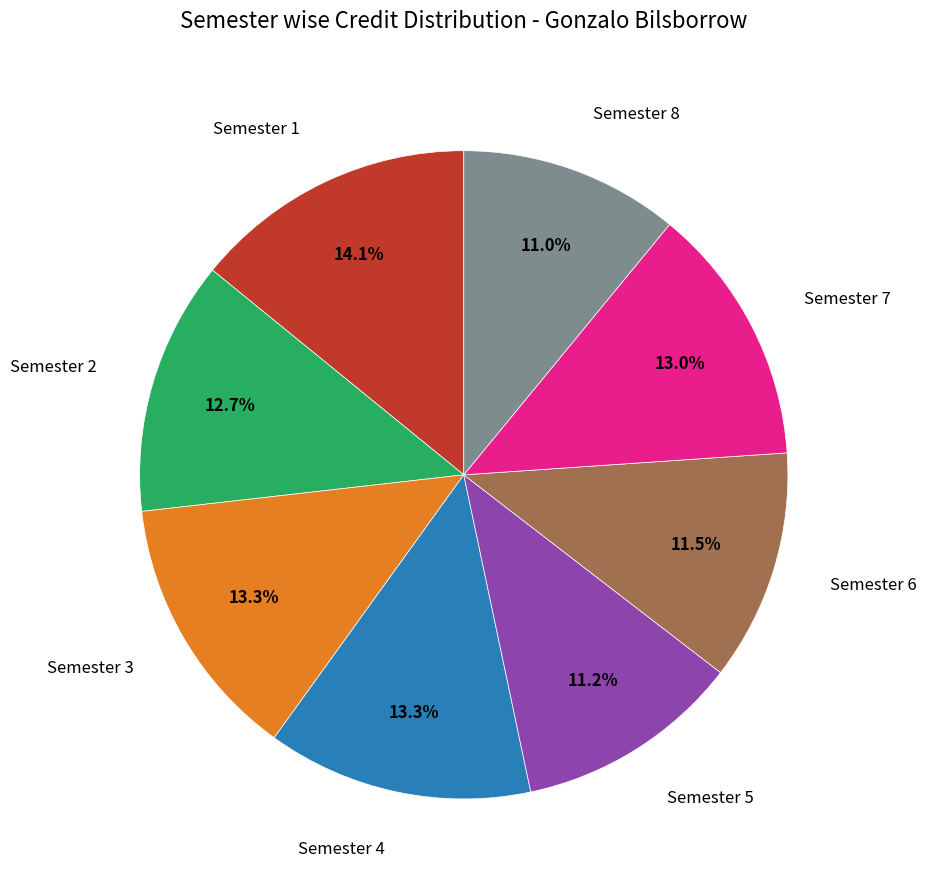

Is there any slice that represents more than half of the pie?

No